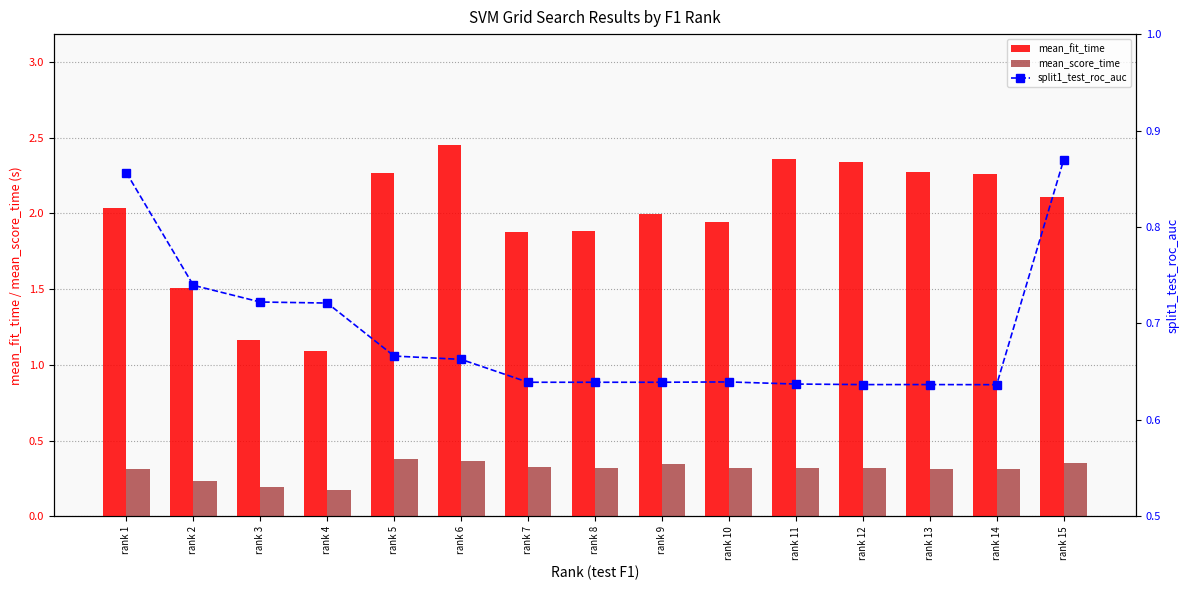

What is the difference between the mean_fit_time values at rank 1 and rank 11?

0.3